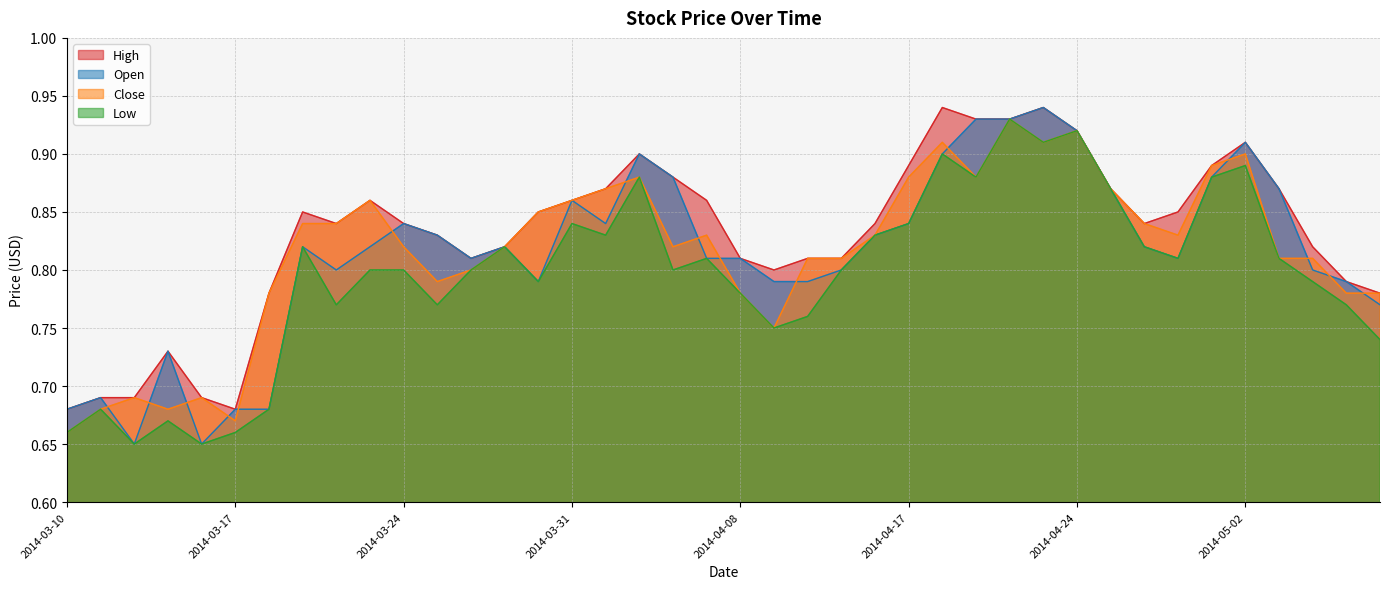

What is the label of the 32nd point from the left?

2014-04-25